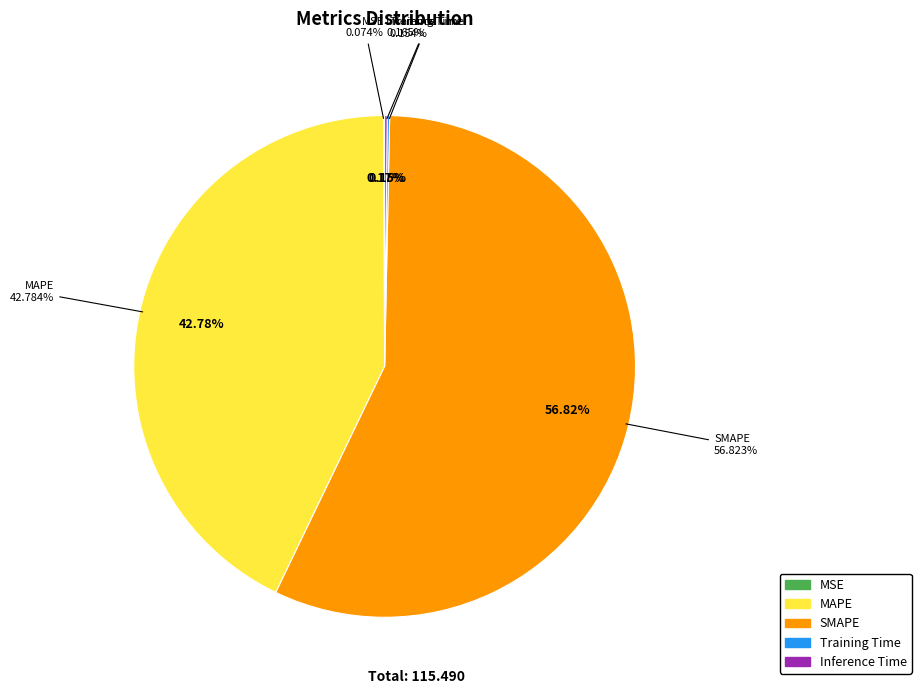

True or false: Training Time accounts for 1% of the total.

False